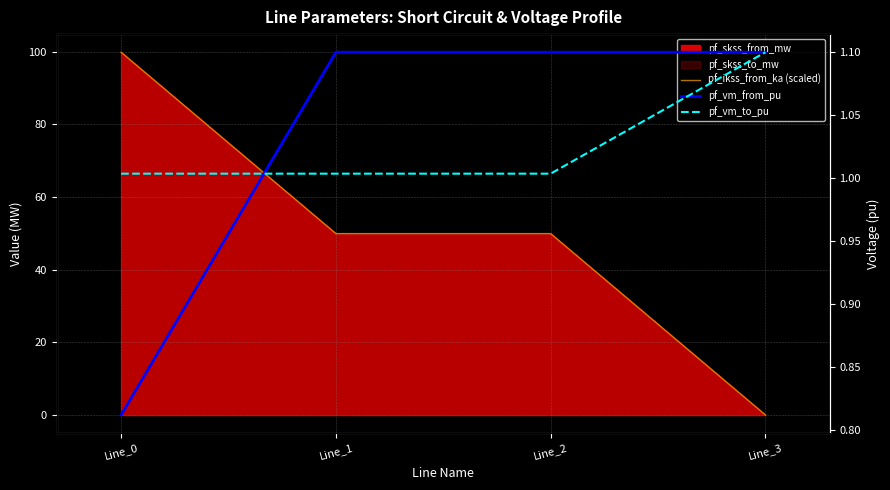

Between Line_0 and Line_3, which series saw the biggest shift?

pf_ikss_from_ka (scaled)